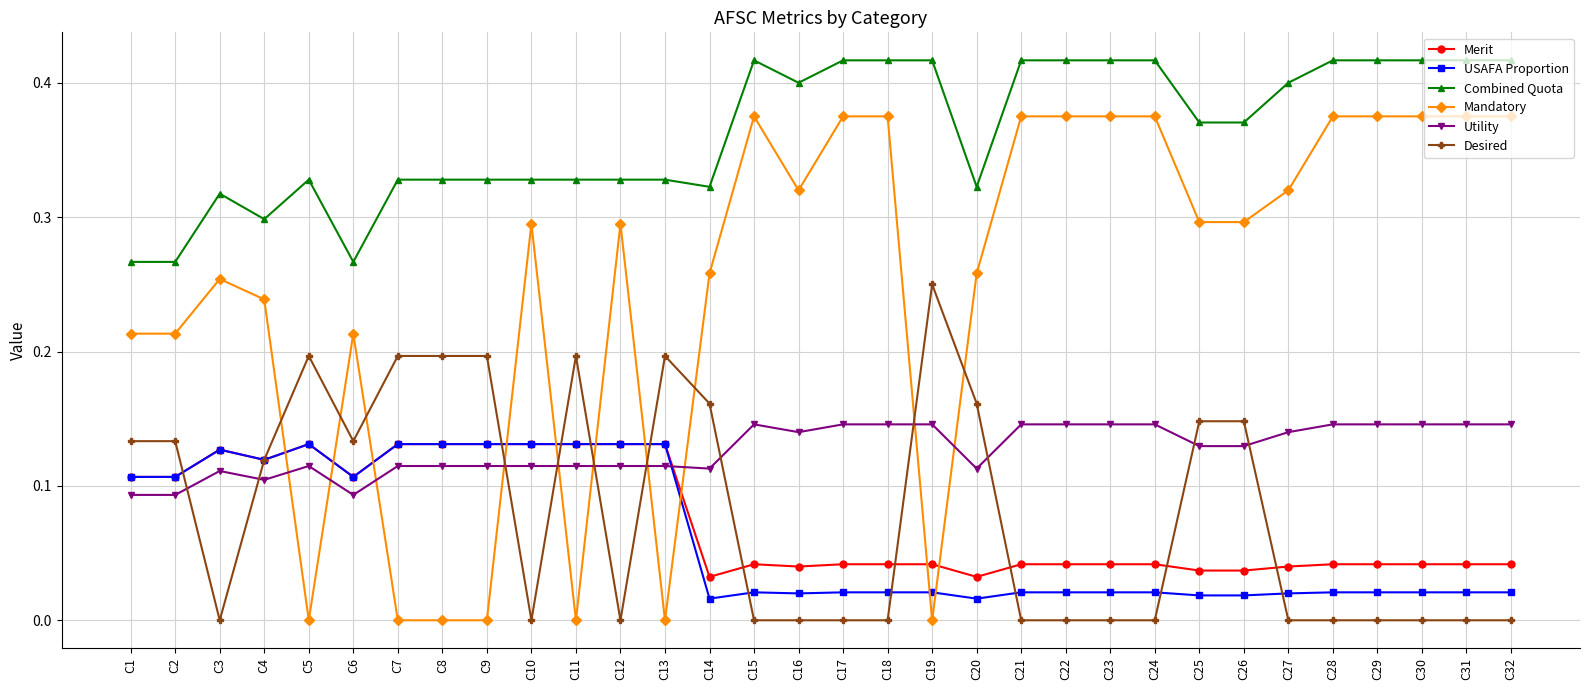

How many times do Utility and Desired cross each other?

11